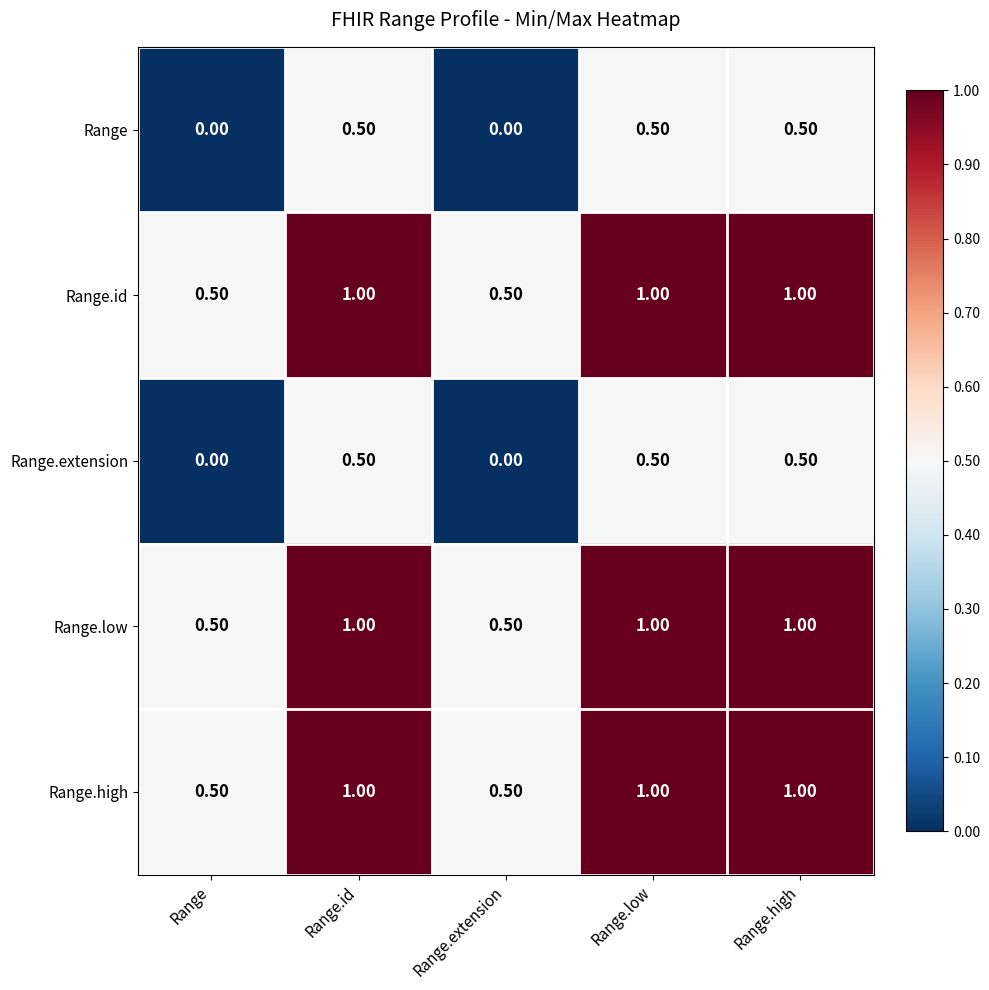

What is the difference between the highest and lowest values at Range?

0.5